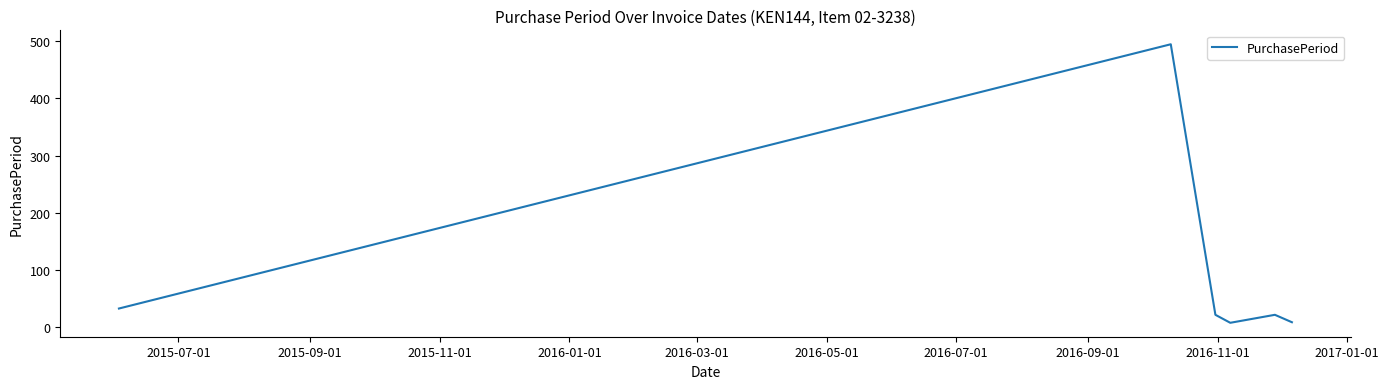

How many interior local valleys (lower than both neighbors) does the data have?

1